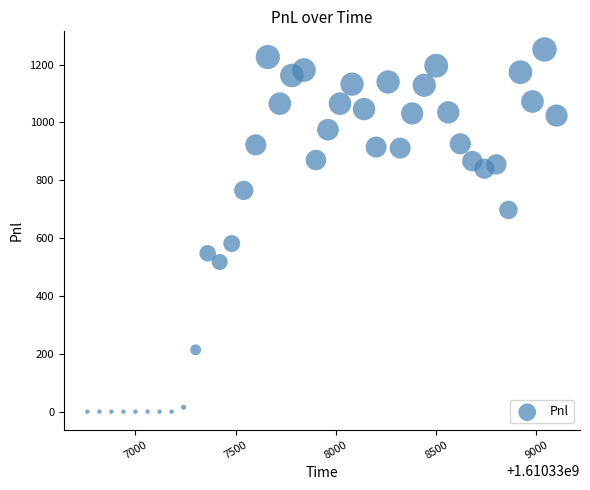

What is the range of Y values (max minus min)?

1252.5